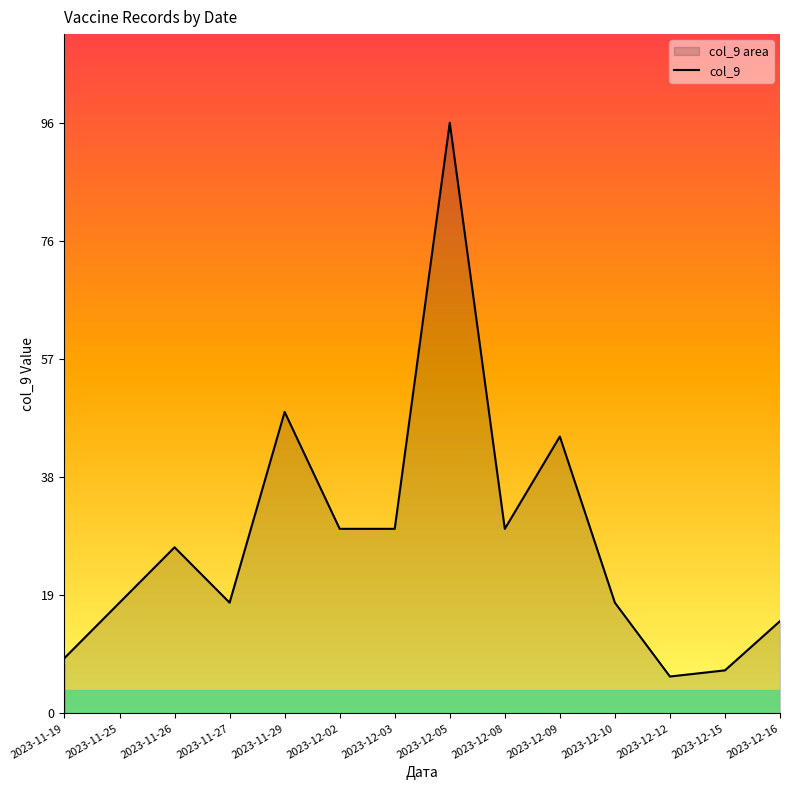

What value does the data have at 2023-12-15?

7